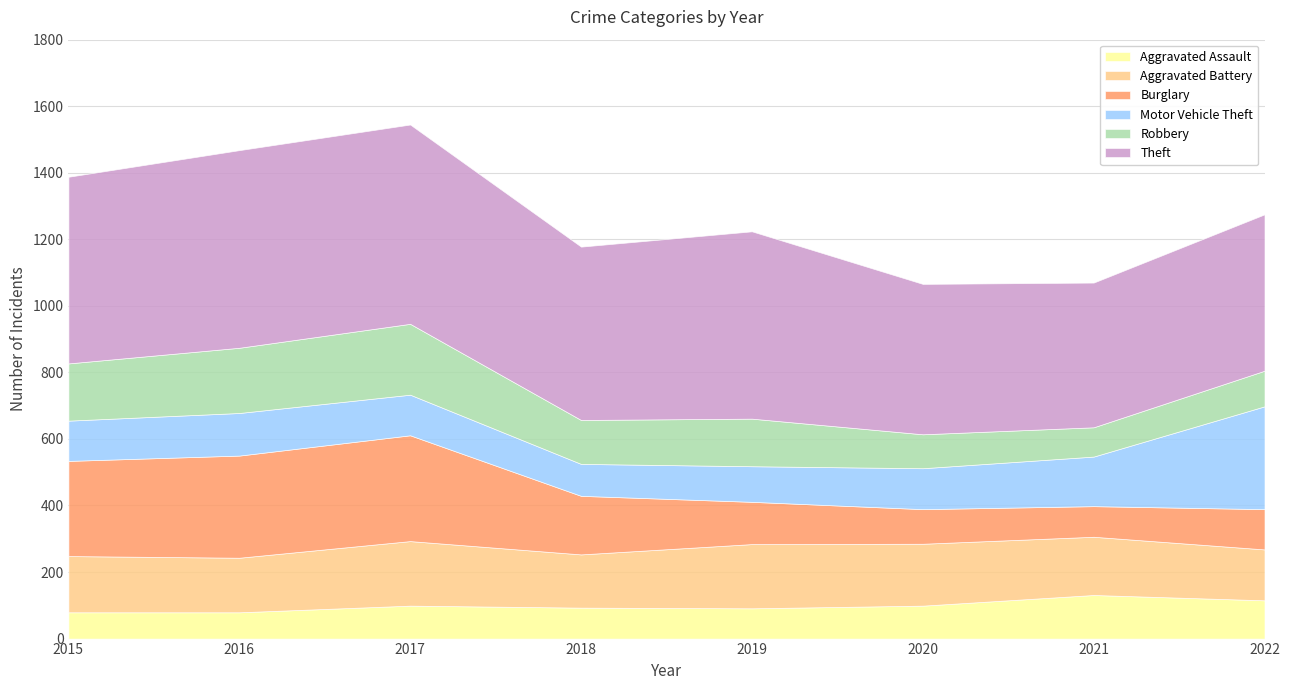

Reading left to right, transcribe all the data shown in this chart.

Aggravated Assault: 2015=79	2016=79	2017=99	2018=93	2019=91	2020=99	2021=131	2022=115
Aggravated Battery: 2015=169	2016=164	2017=194	2018=160	2019=193	2020=186	2021=175	2022=153
Burglary: 2015=286	2016=307	2017=318	2018=176	2019=127	2020=104	2021=92	2022=121
Motor Vehicle Theft: 2015=121	2016=128	2017=122	2018=96	2019=107	2020=123	2021=149	2022=309
Robbery: 2015=172	2016=196	2017=213	2018=132	2019=143	2020=102	2021=88	2022=107
Theft: 2015=561	2016=594	2017=599	2018=521	2019=563	2020=452	2021=435	2022=470